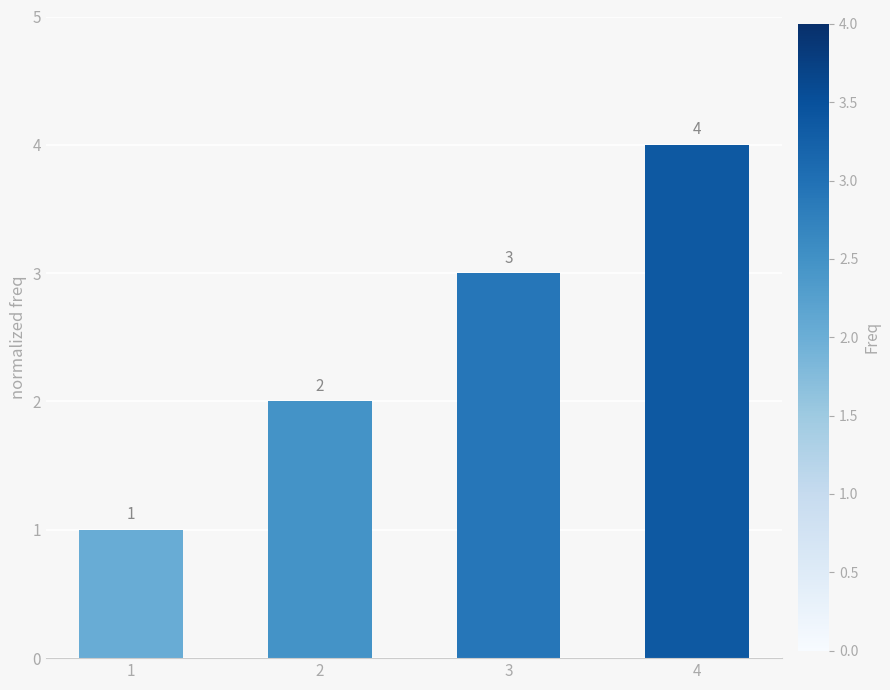

What is the minimum value shown in the chart?

1